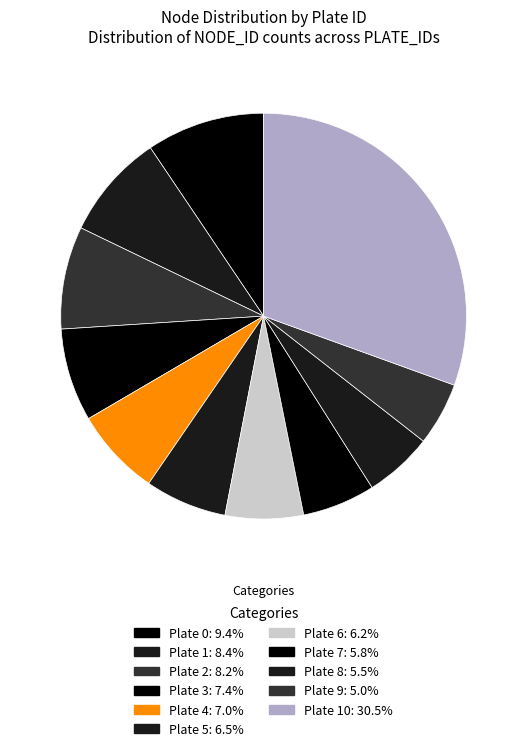

Which category has the smallest portion of the pie?

Plate 9